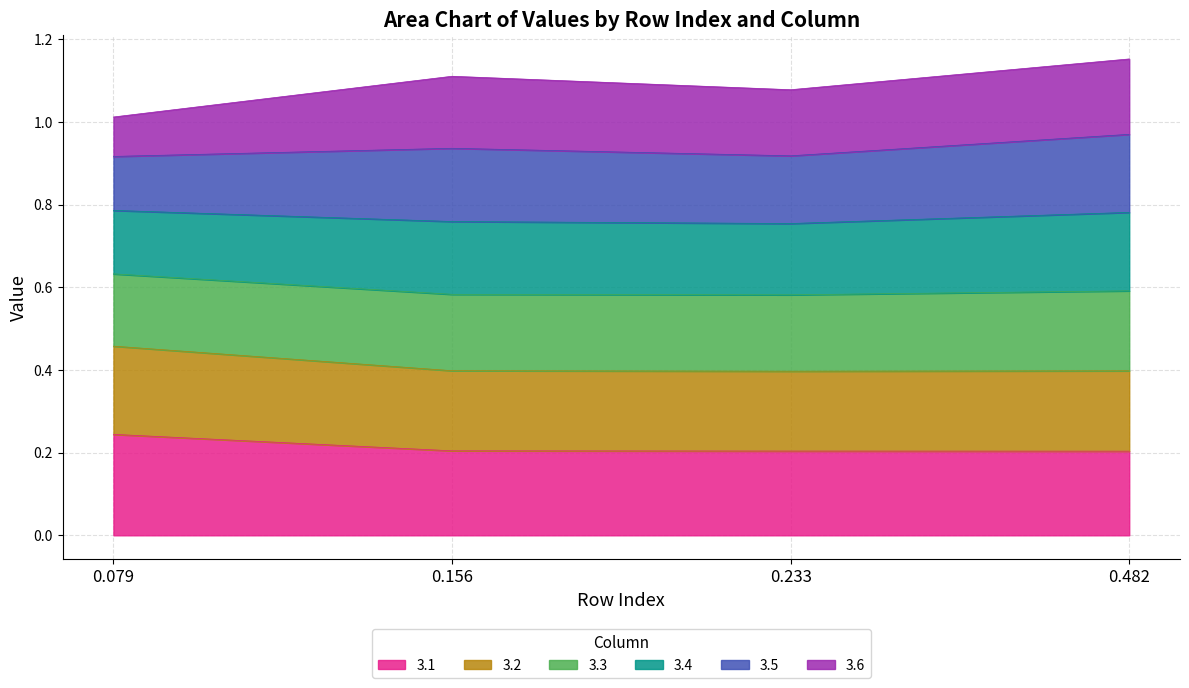

What is the total value across all series at 0.079?

1.0